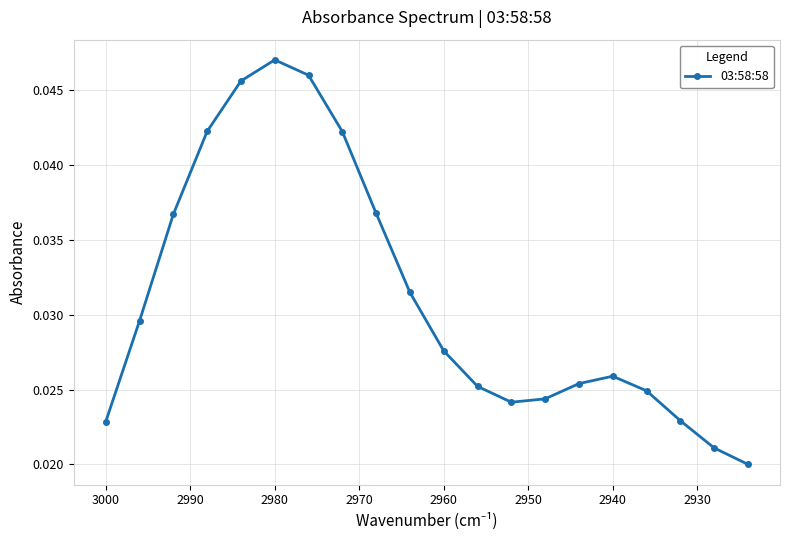

How many lines are shown in the chart?

1